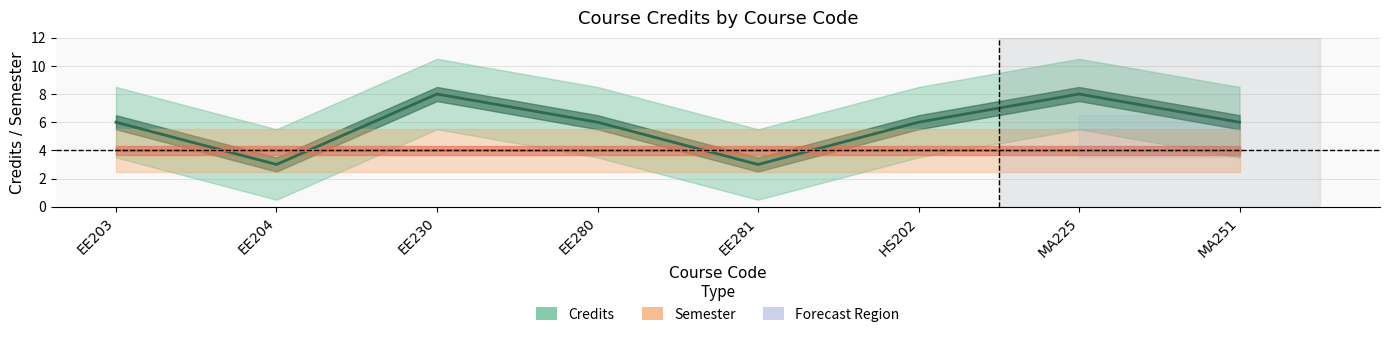

What is the change in value from EE204 to MA251?

+3